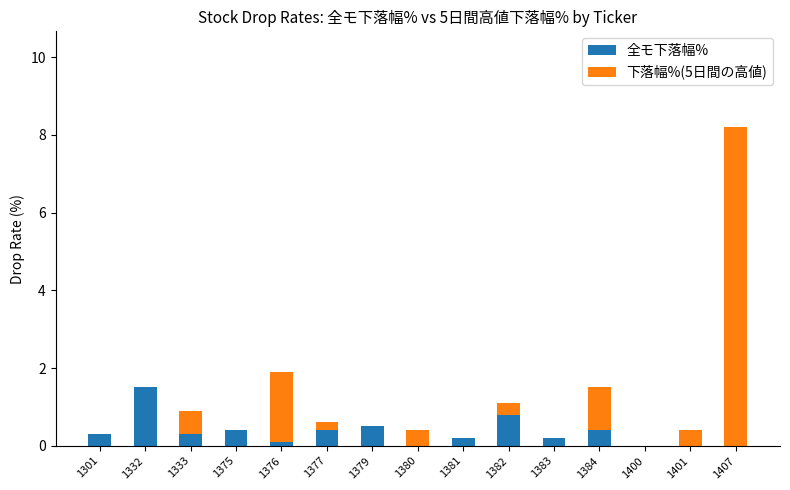

Reading left to right, list the values for the 全モ下落幅% series.

1301=0.3	1332=1.5	1333=0.3	1375=0.4	1376=0.1	1377=0.4	1379=0.5	1380=0.0	1381=0.2	1382=0.8	1383=0.2	1384=0.4	1400=0.0	1401=0.0	1407=0.0